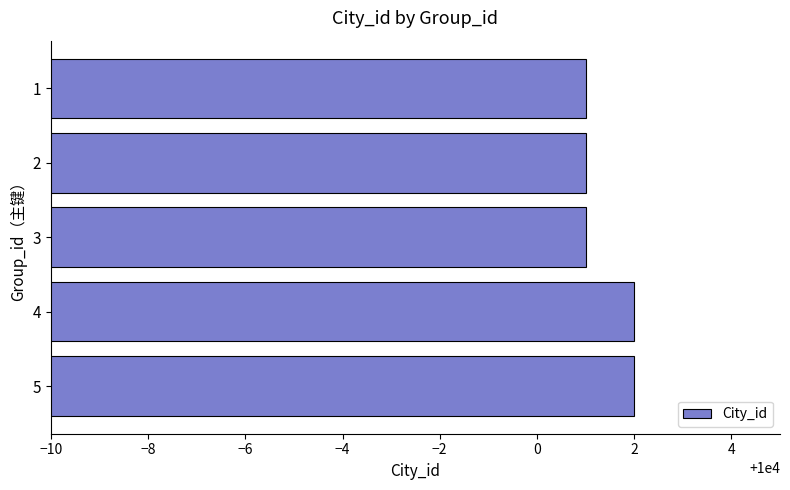

How many values are between 10001 and 10002?

5